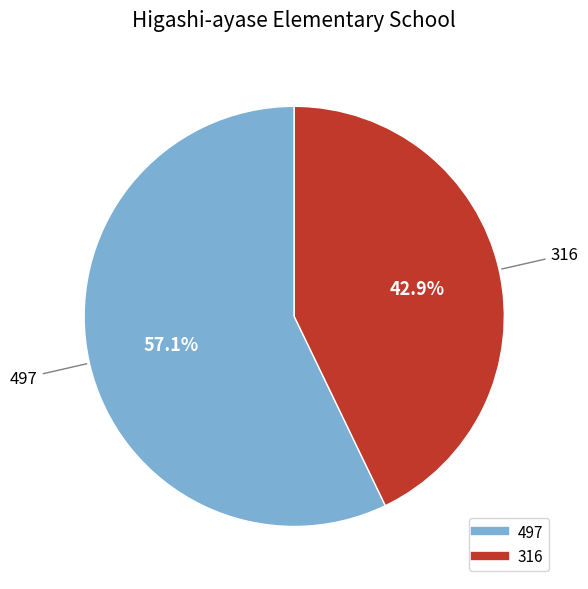

Which slice represents more than half of the pie?

497